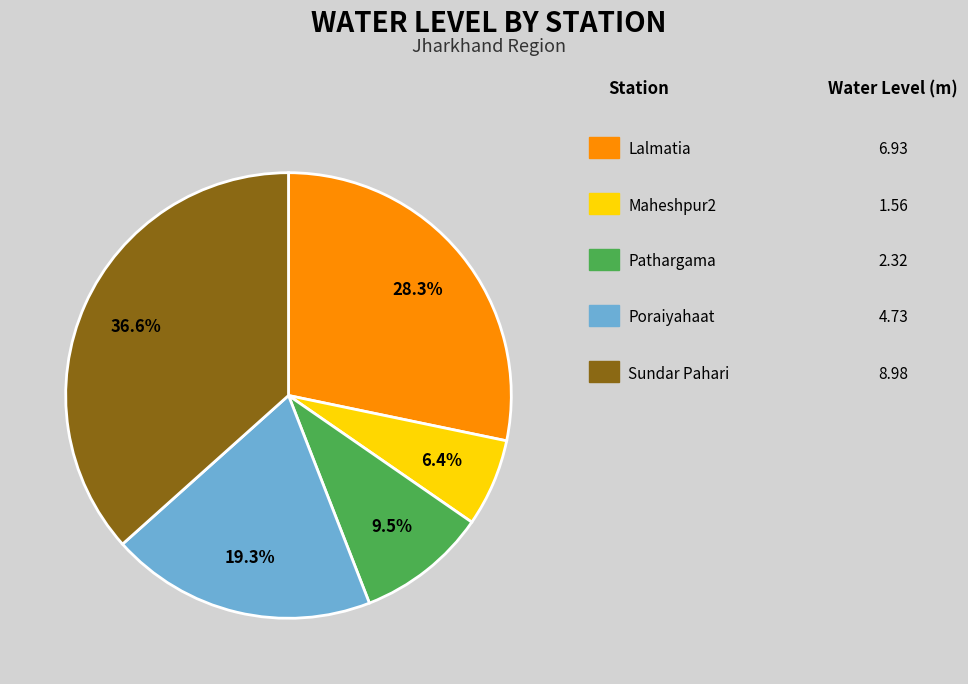

Is there any slice that represents more than half of the pie?

No